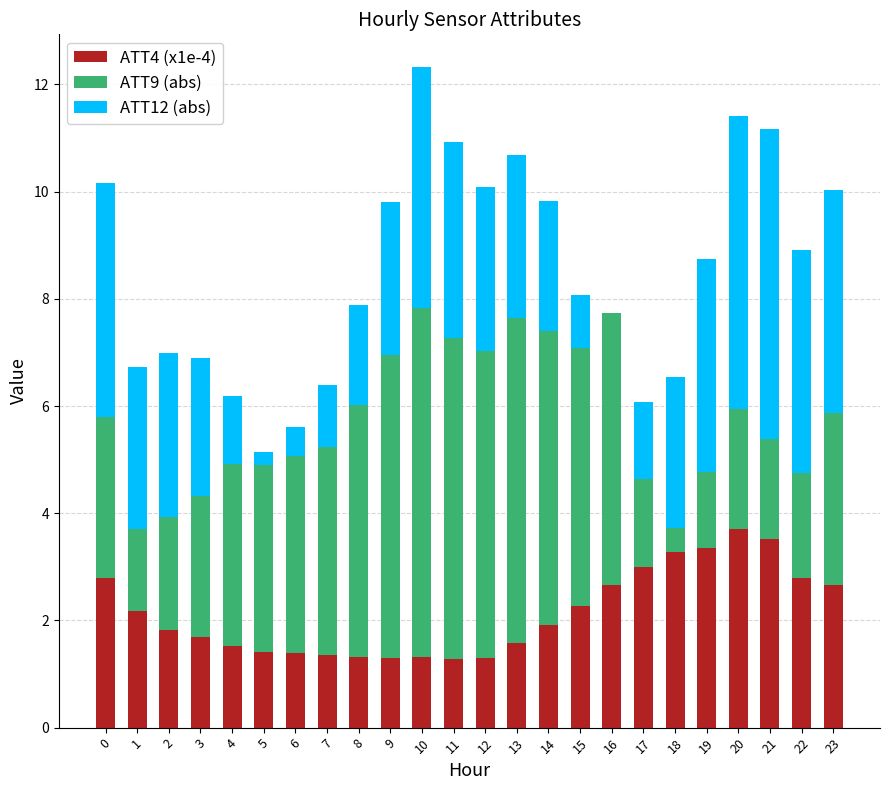

Are the bars horizontal?

No